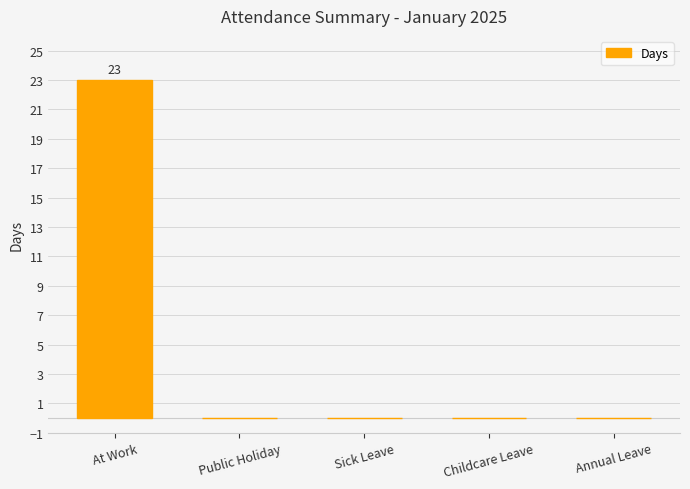

What is the change in value from At Work to Sick Leave?

-23